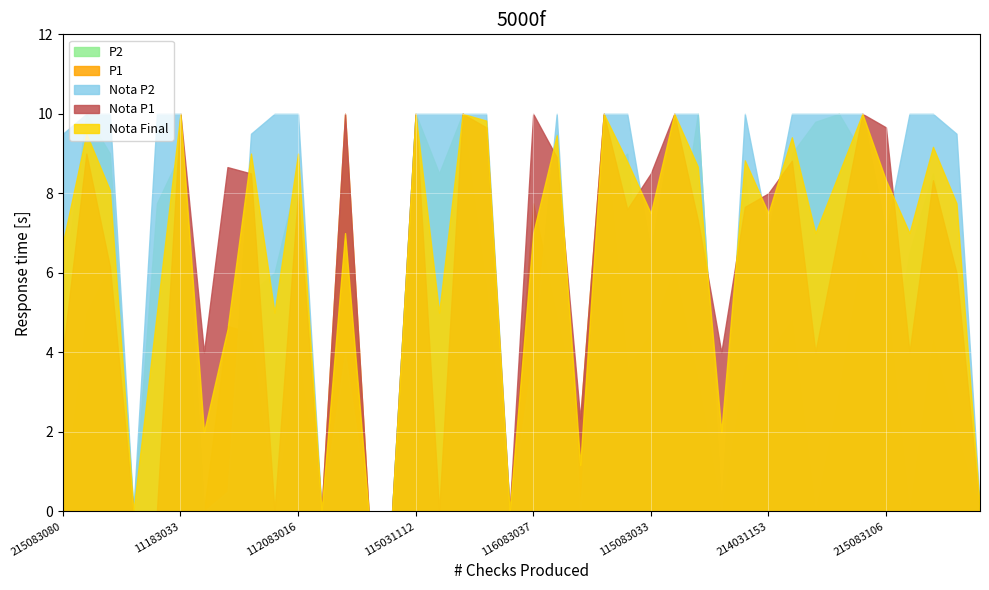

Which has a higher value, 114083079 or 113083034?

114083079